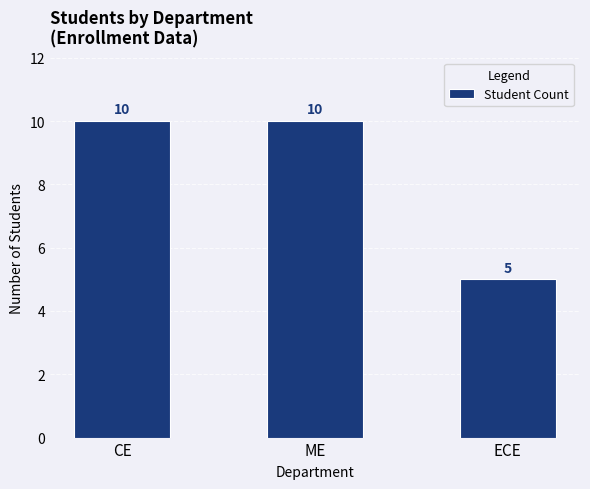

How many bars are there in total?

3